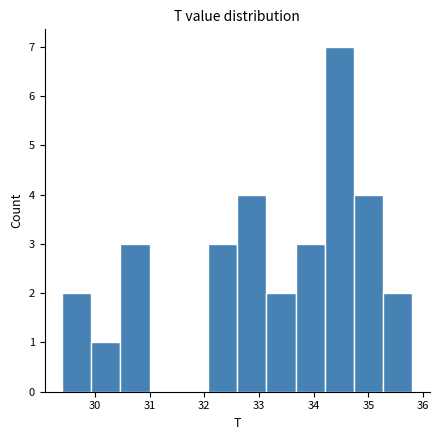

Reading left to right, list every bar in this chart as the range it spans on the x-axis followed by its height. Neither the bar edges nor the heights are printed on the chart, so give them approximately, as read against the axes.

29.4 to 29.9: 2
29.9 to 30.5: 1
30.5 to 31.0: 3
31.0 to 31.5: 0
31.5 to 32.1: 0
32.1 to 32.6: 3
32.6 to 33.1: 4
33.1 to 33.7: 2
33.7 to 34.2: 3
34.2 to 34.7: 7
34.7 to 35.3: 4
35.3 to 35.8: 2